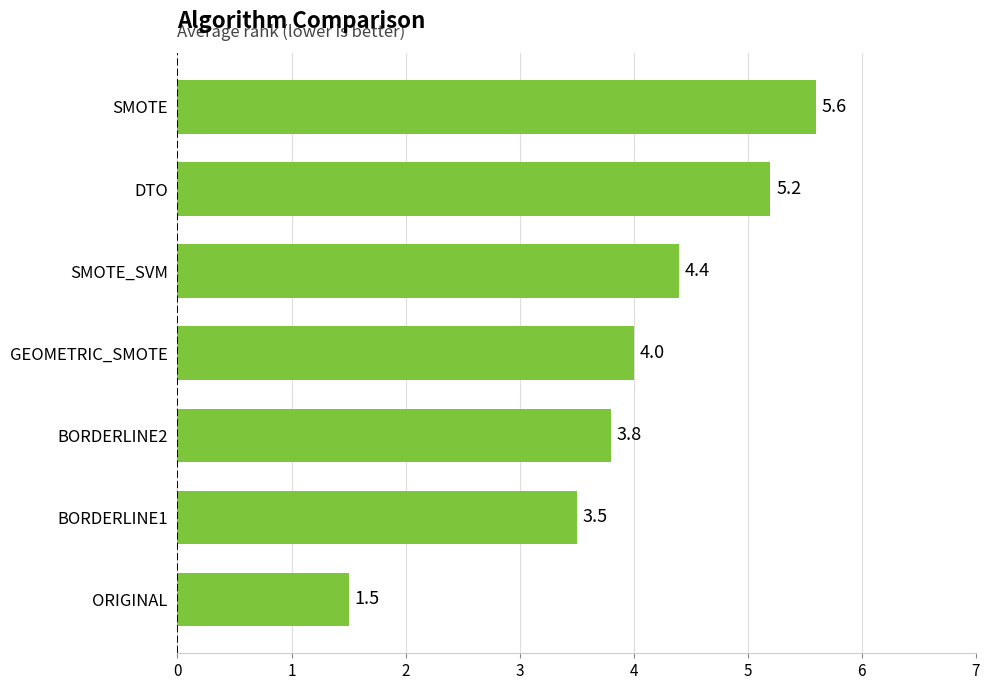

Which label corresponds to the smallest value in the chart?

ORIGINAL